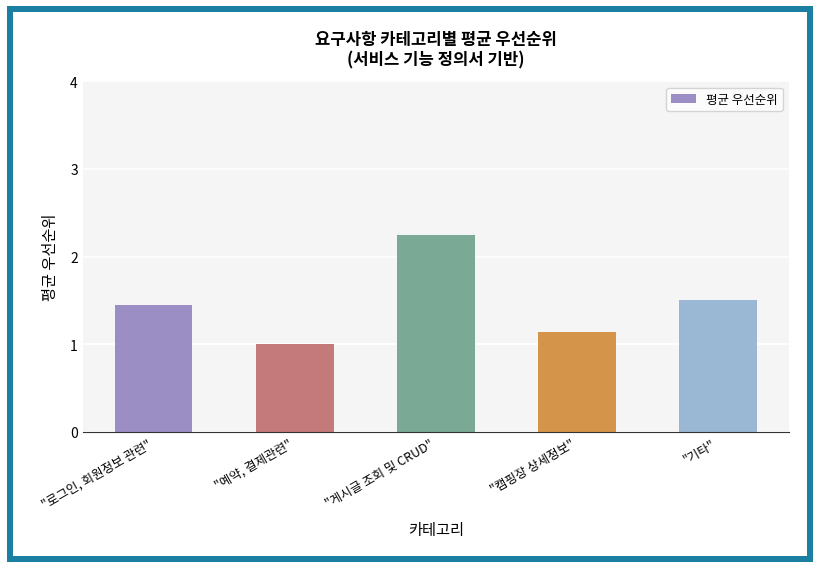

How many distinct data groups are displayed?

1